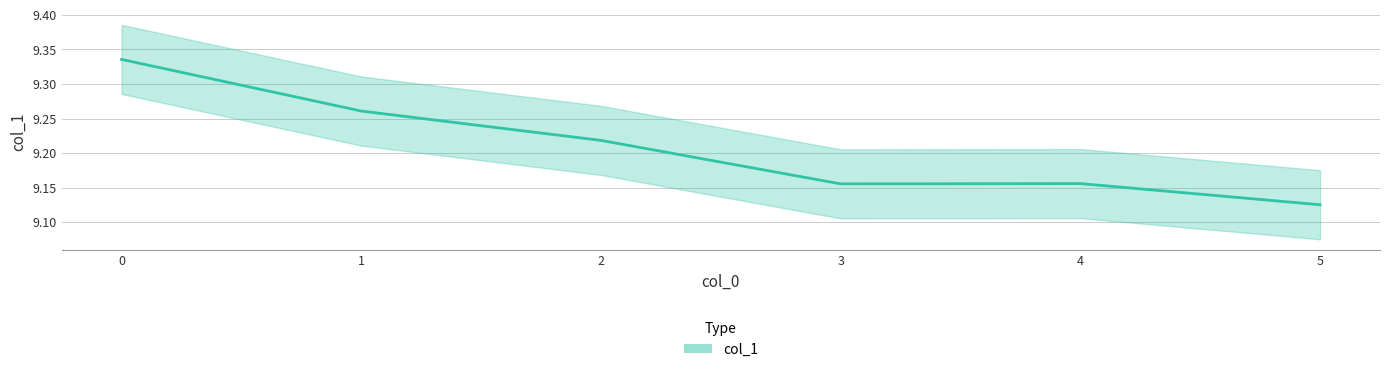

Read the value at 3.

9.2